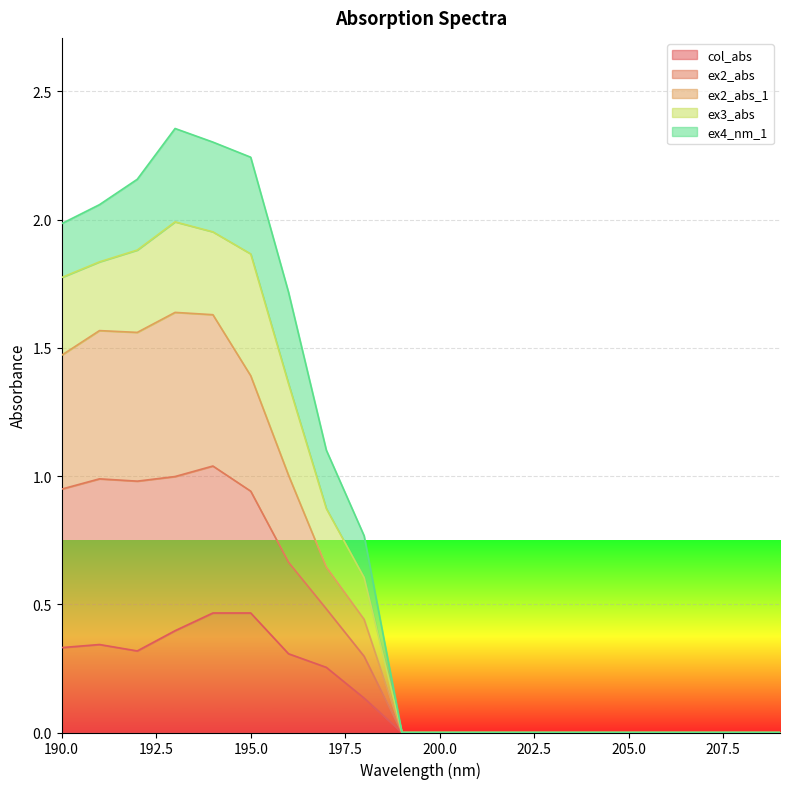

How many lines are shown in the chart?

5